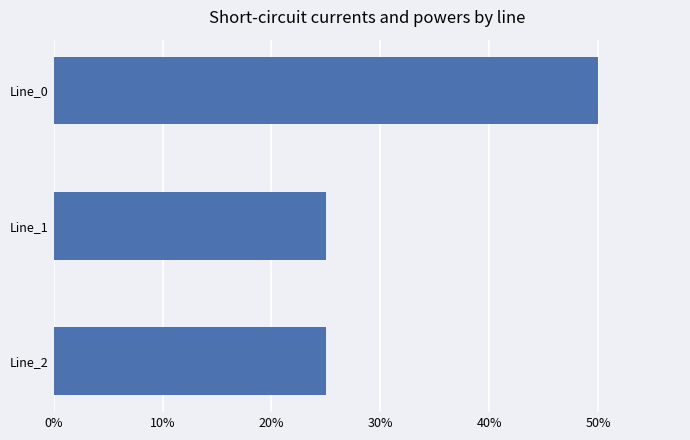

What is the value of the 2nd bar from the top?

25.0